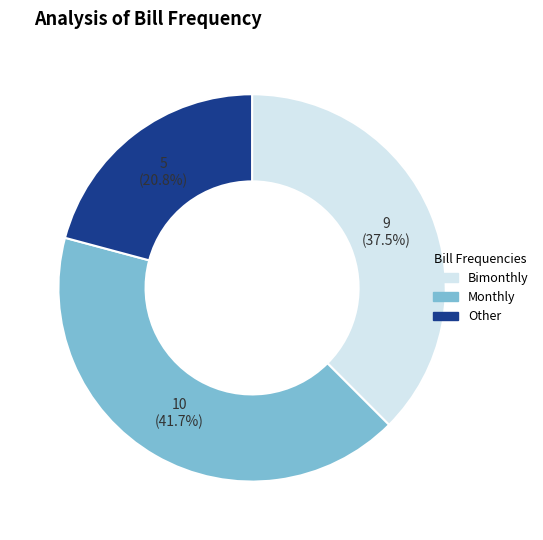

Is there any slice that represents more than half of the pie?

No